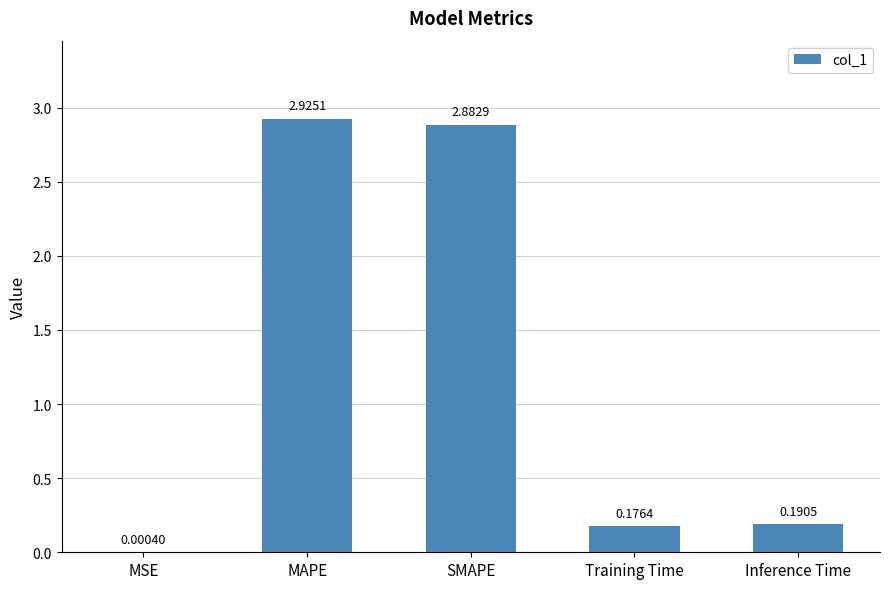

At which label is the value closest to 1?

Inference Time